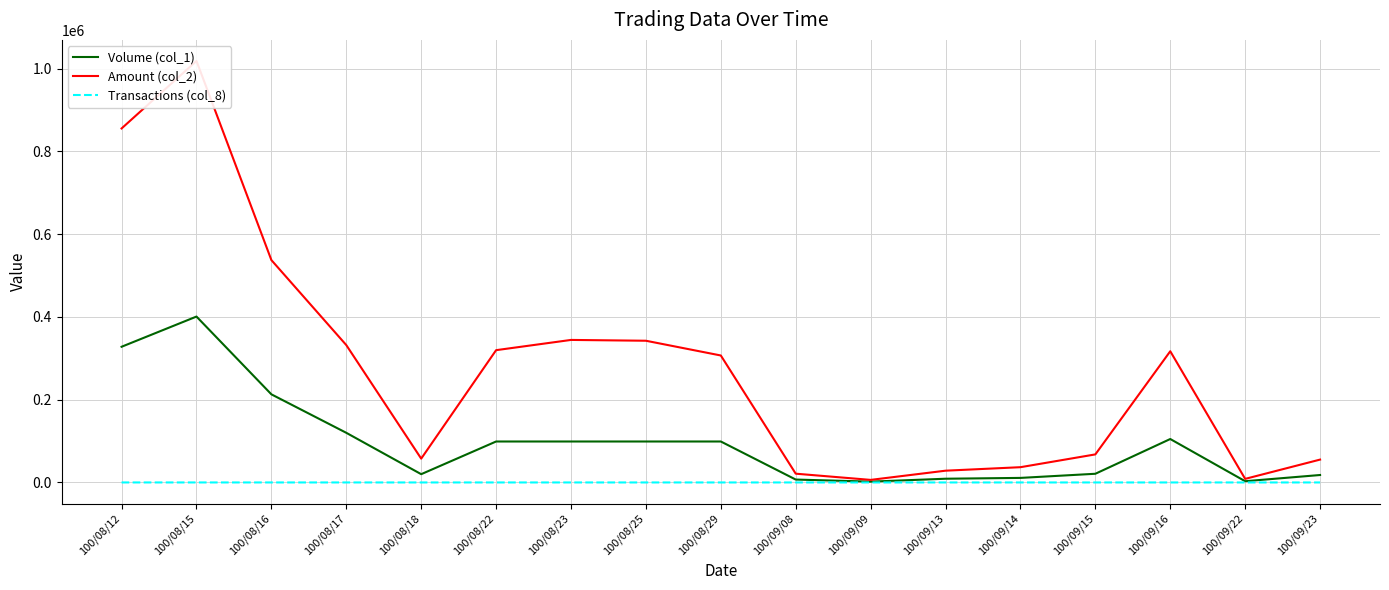

What is the value of the Amount (col_2) point at the 7th from the left?

344520